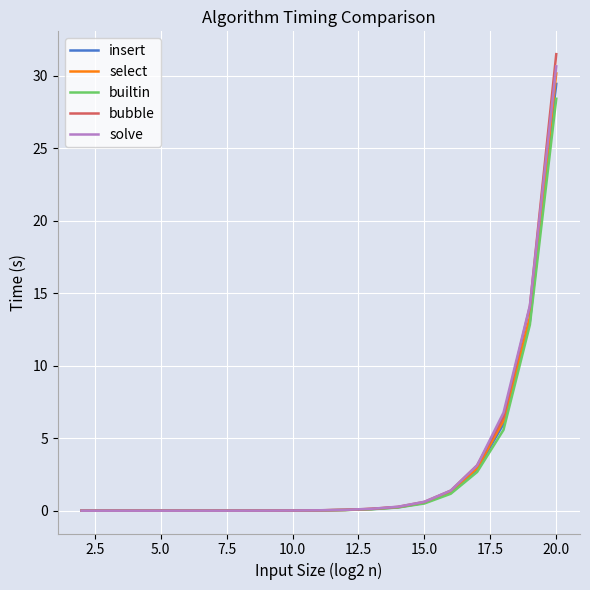

Which series has the widest spread of values?

bubble